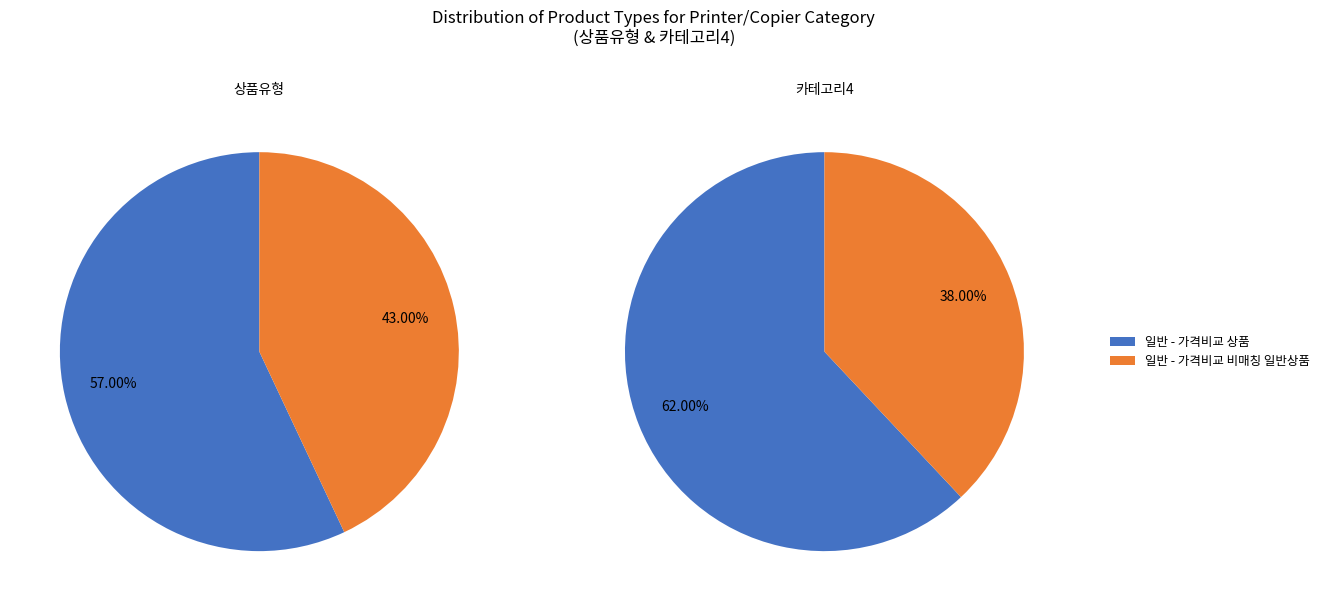

How many segments does this pie chart have?

2